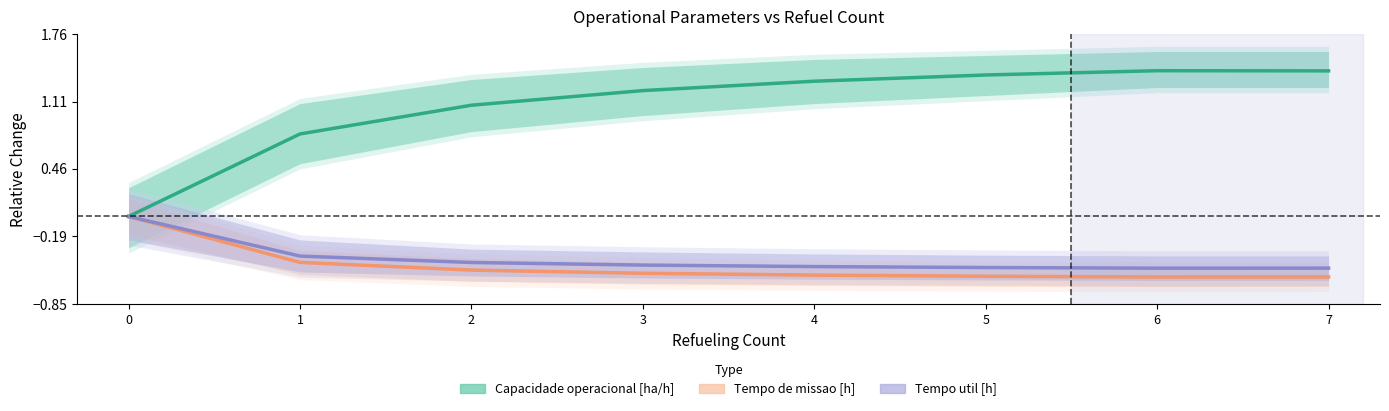

At how many categories does at least one series exceed 0?

7